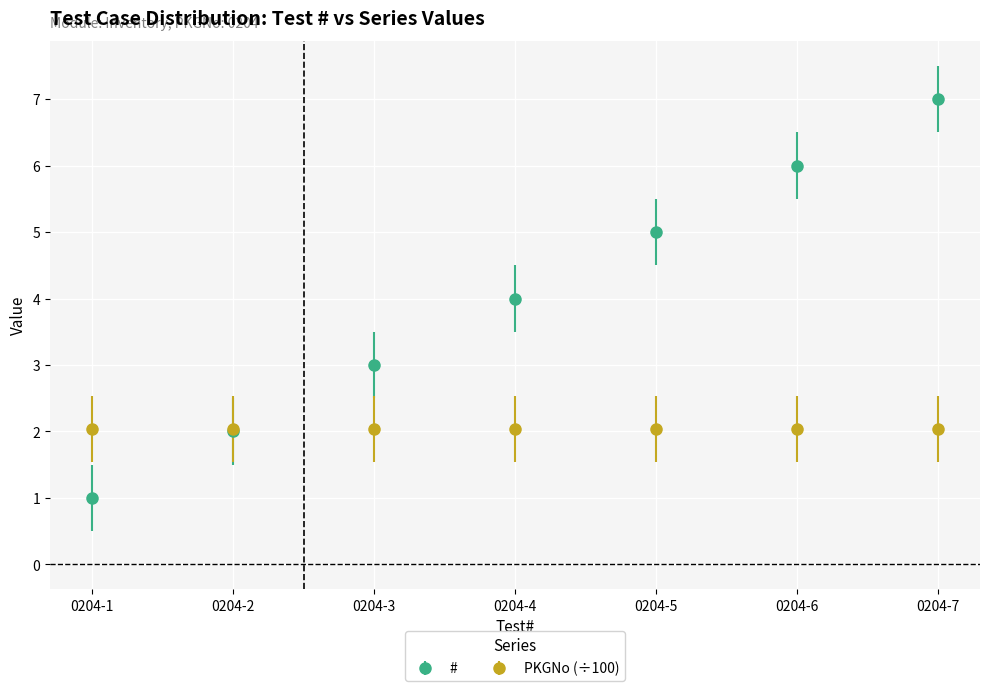

Which series has the largest range (max minus min)?

#